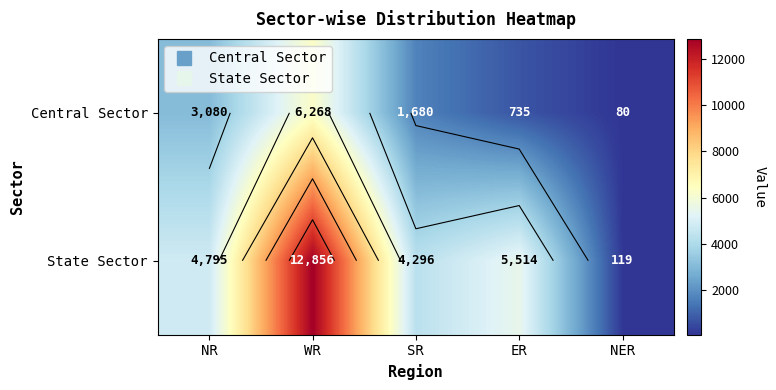

Is it true that State Sector equals 5737 at SR?

False